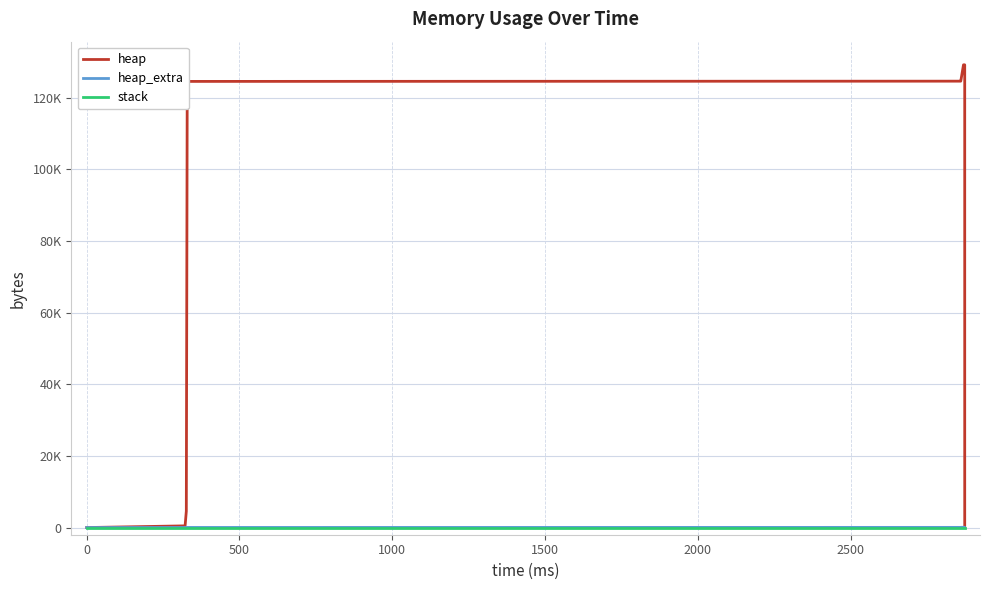

True or false: heap and stack intersect in this chart.

False